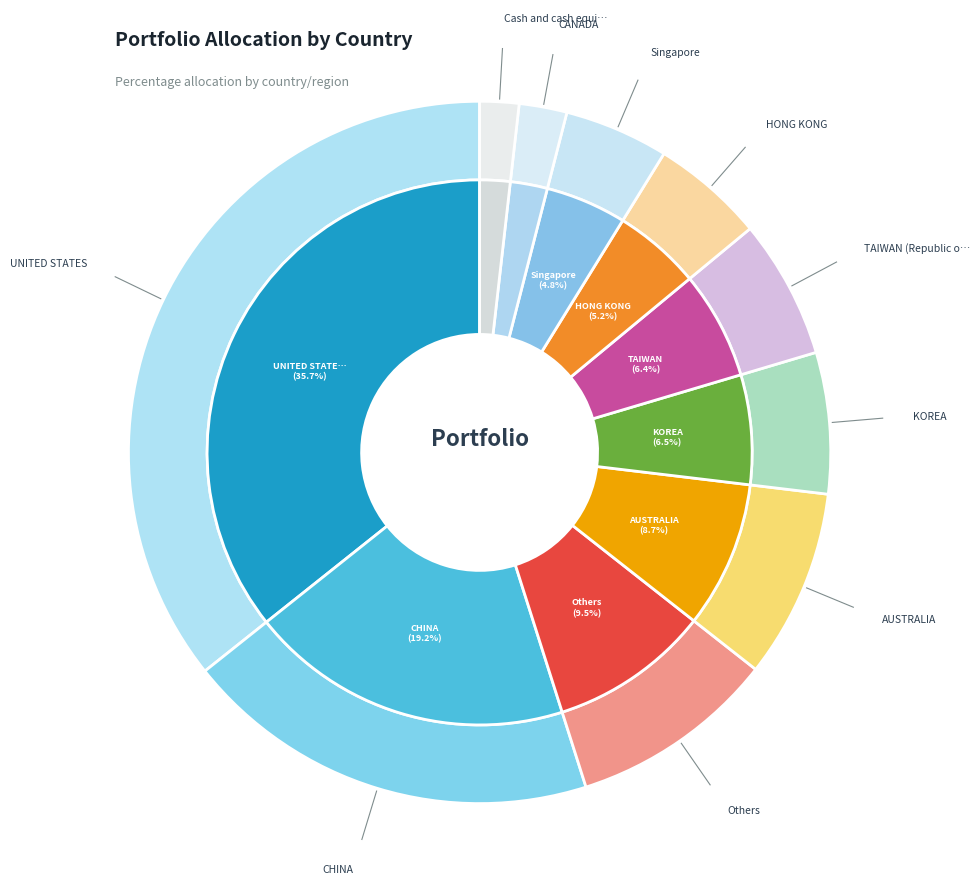

Does any single category account for the majority?

No